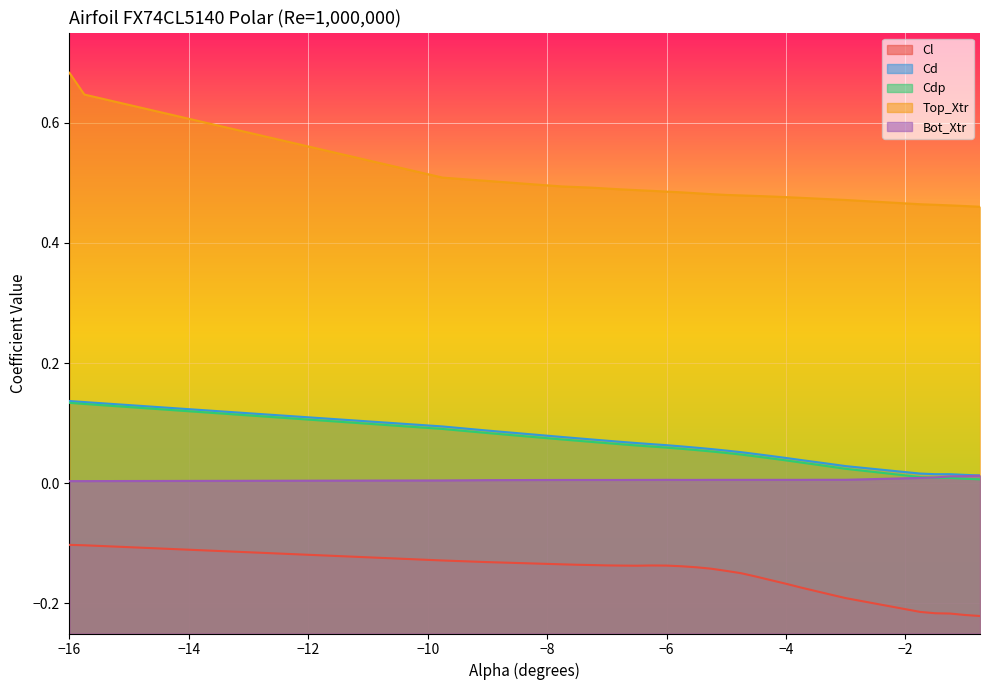

Does the chart display data point markers on the line(s)?

No